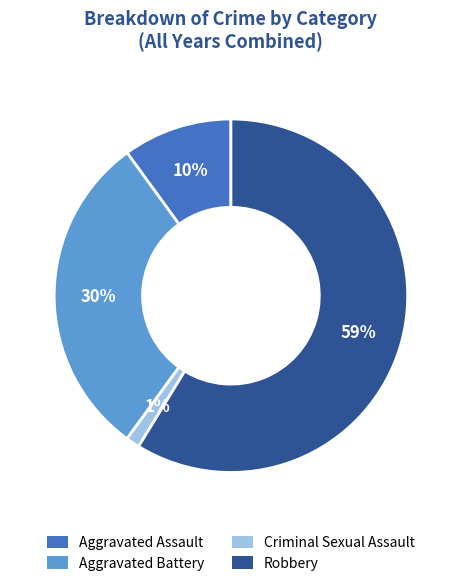

Combined, do Aggravated Assault and Criminal Sexual Assault account for over 50%?

No